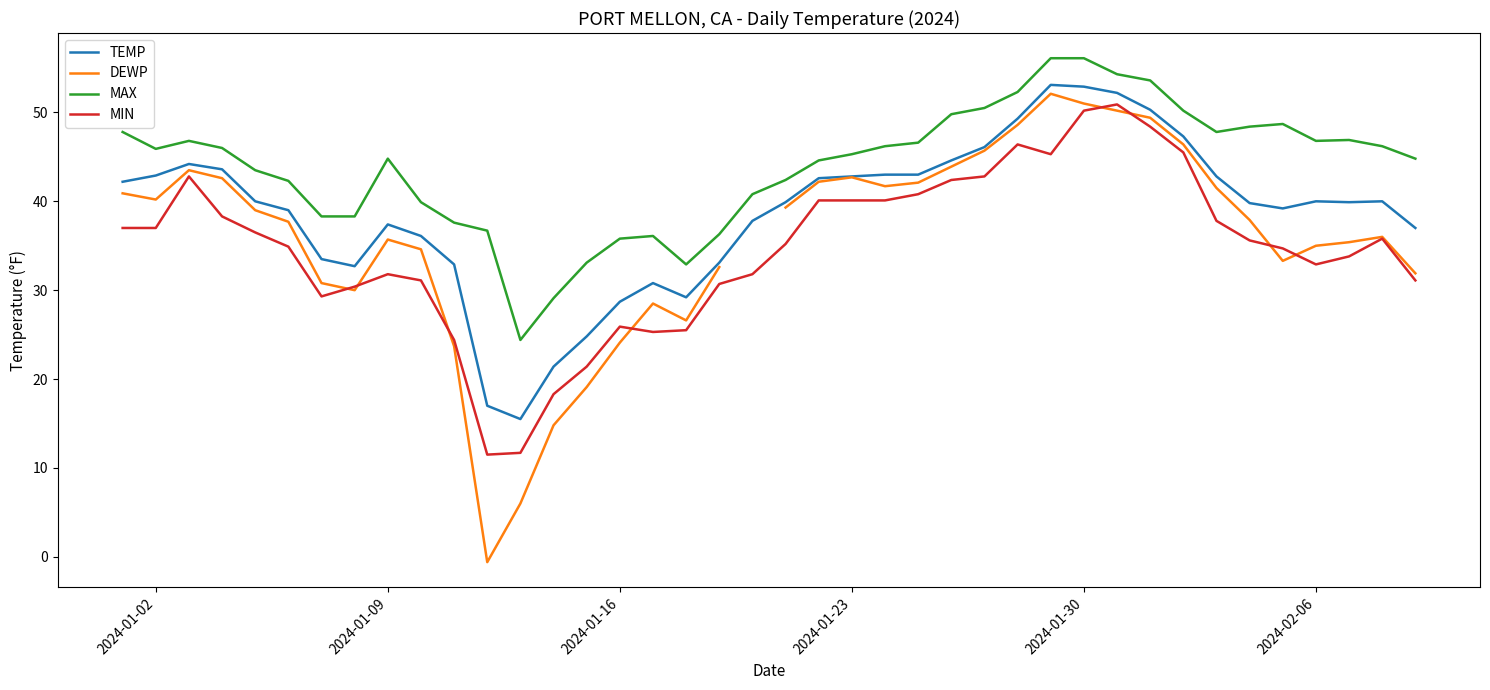

The value of TEMP at 2024-02-06 is 40.0. True or false?

True